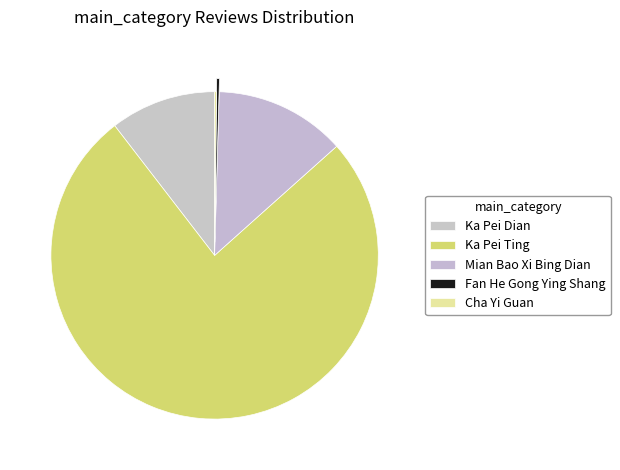

To the nearest percent, what is the difference between the largest and smallest slice percentages?

76%